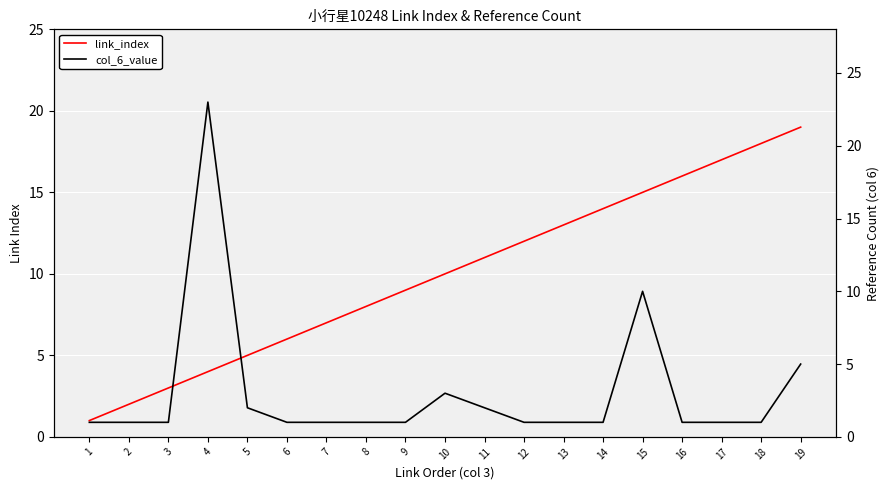

How many times do col_6_value and link_index cross each other?

2